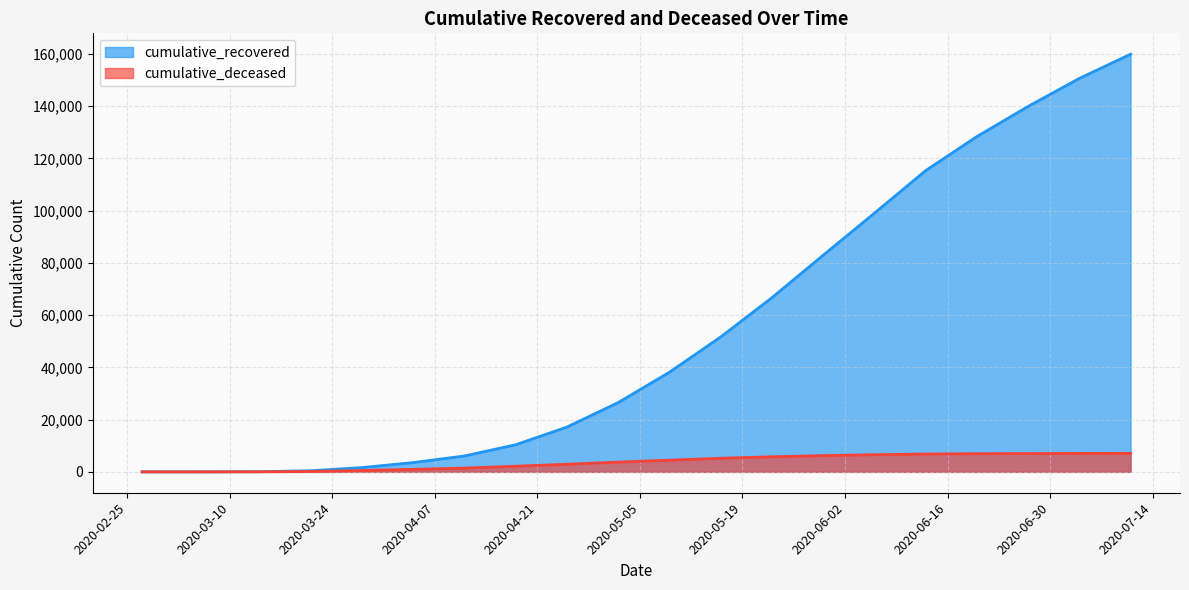

How many lines are shown in the chart?

2